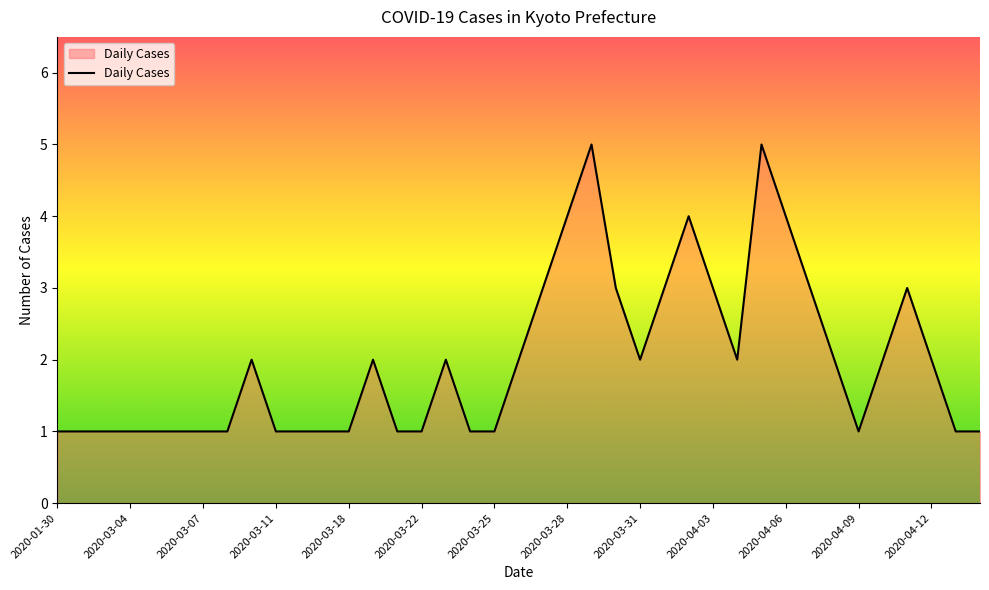

What is the difference between the maximum and minimum values?

4